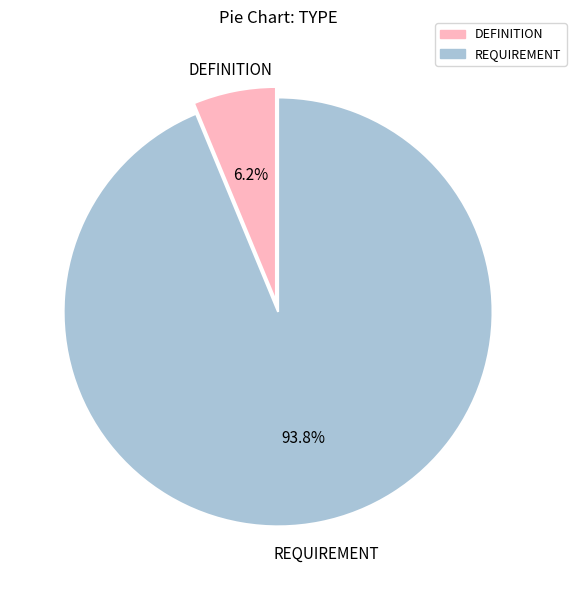

Is the sum of DEFINITION and REQUIREMENT greater than half?

Yes